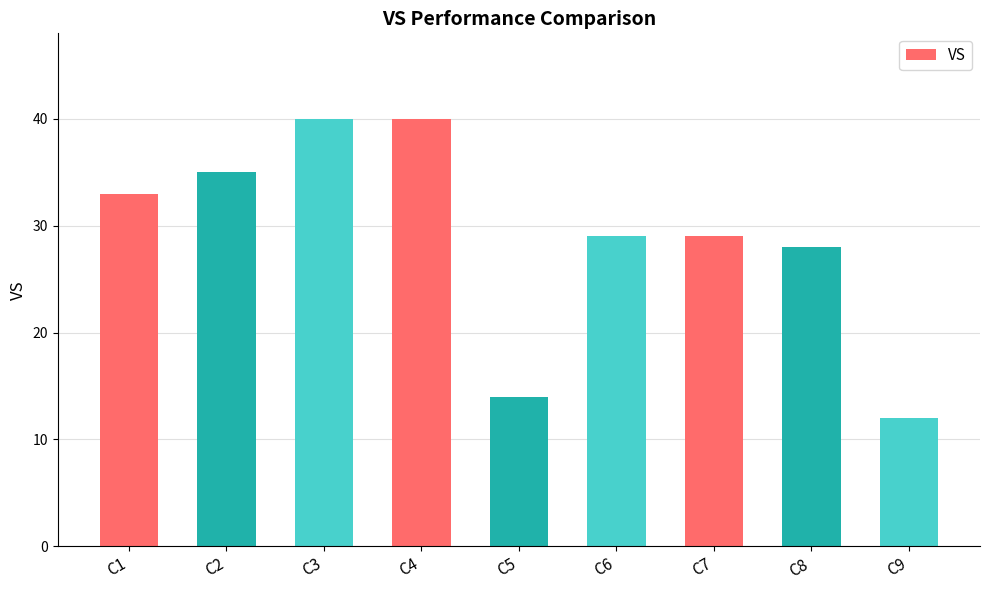

What is the approximate value at C6, to the nearest 5?

30